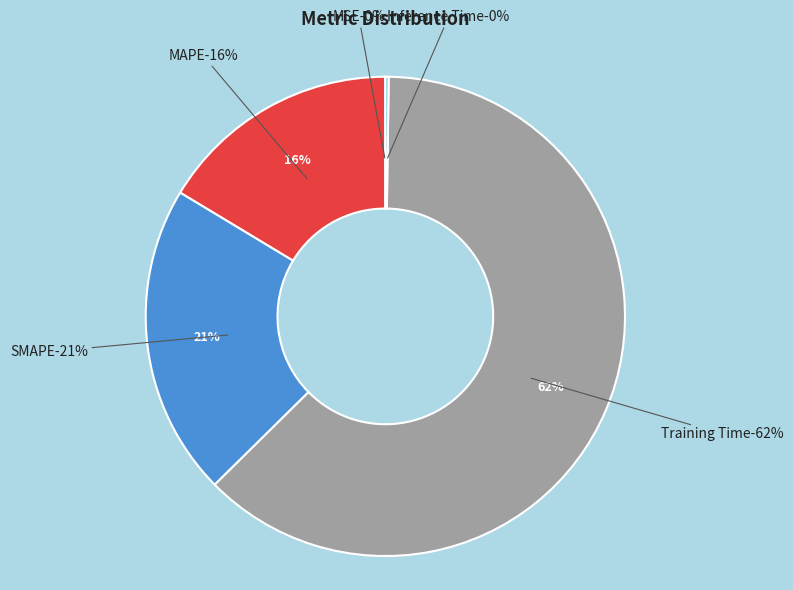

The Inference Time slice represents 0% of the pie. True or false?

True